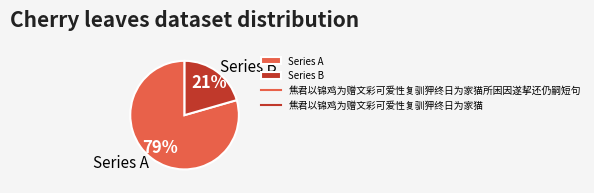

True or false: Series B accounts for 13% of the total.

False